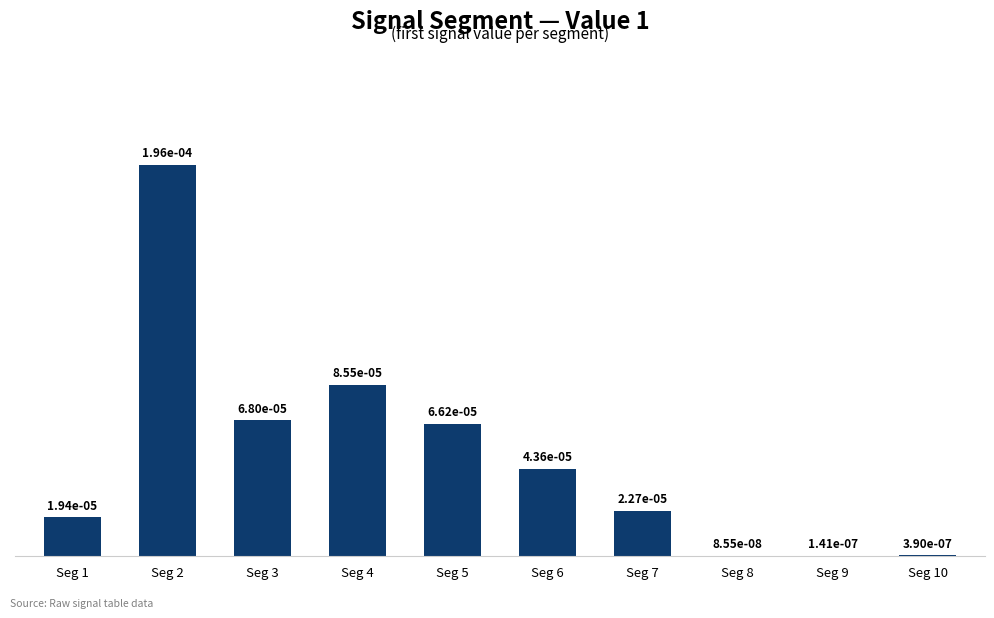

Are the bars horizontal?

No